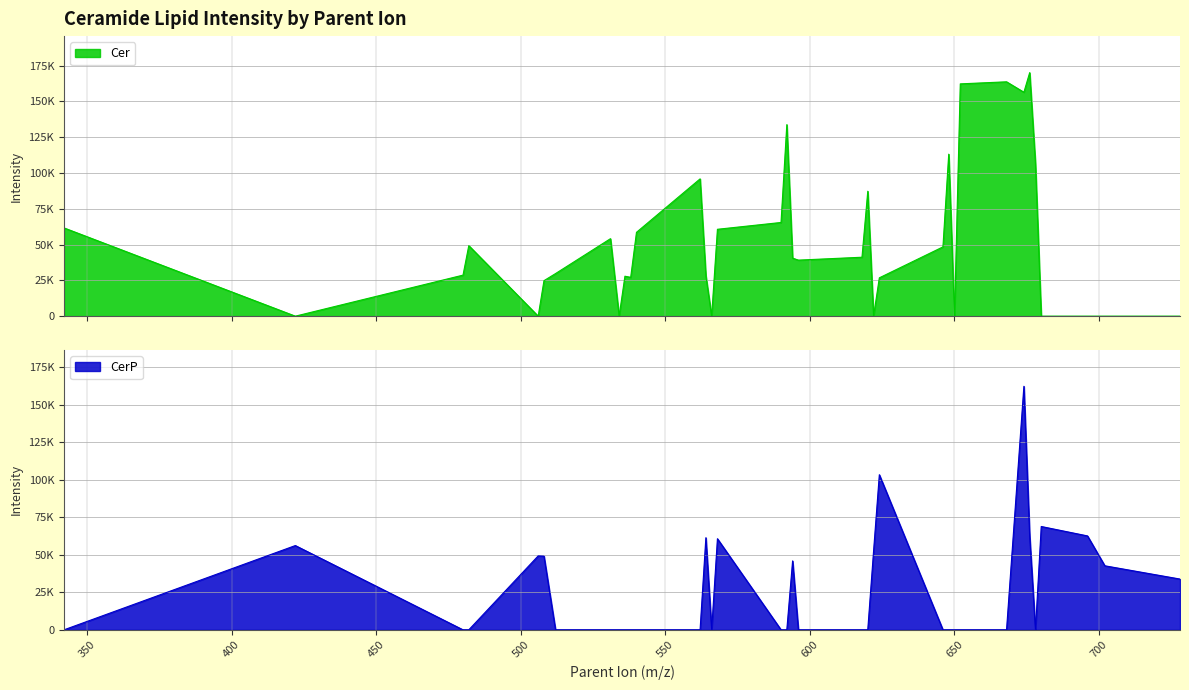

Between 562 and 342, which is larger?

562